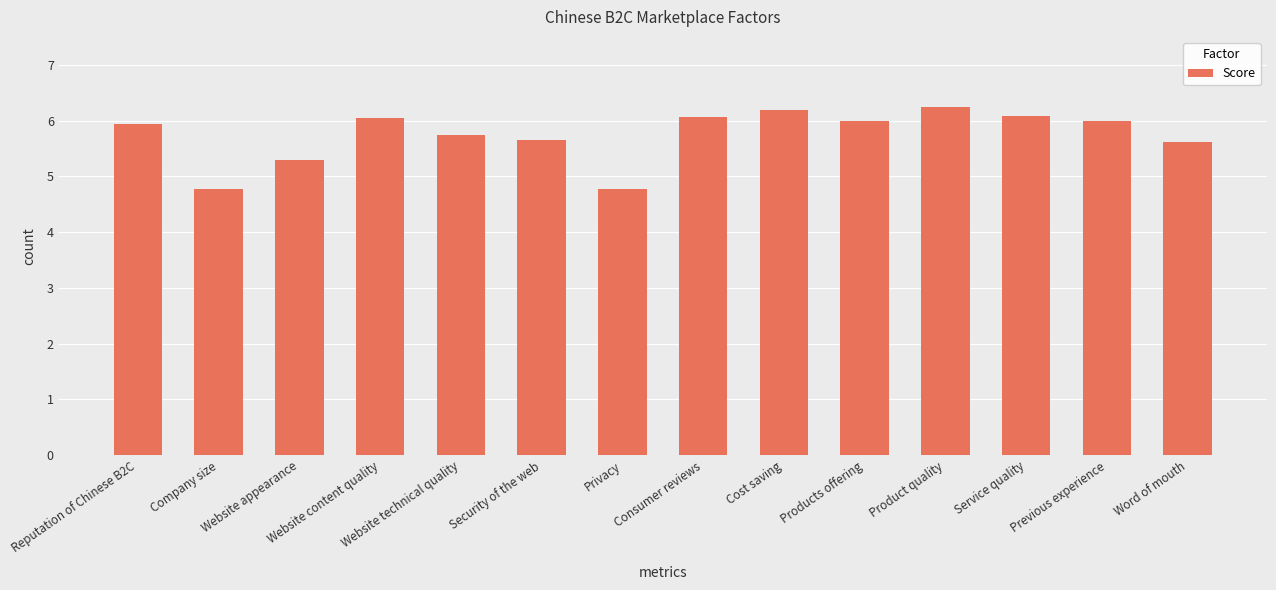

How many series are shown in this chart?

1